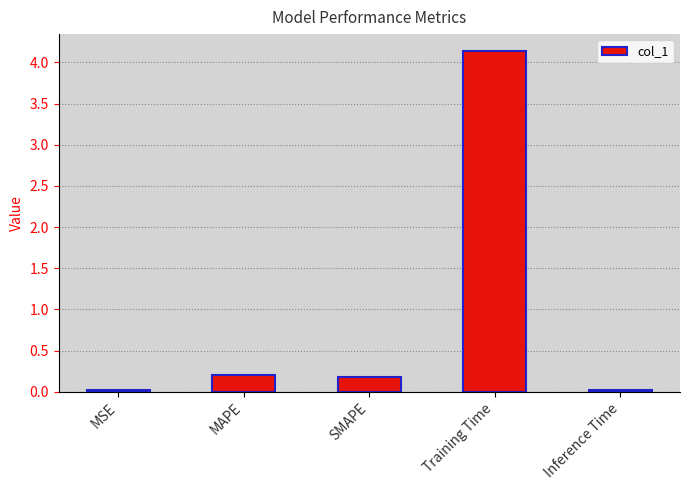

Count the number of categories in the chart.

5